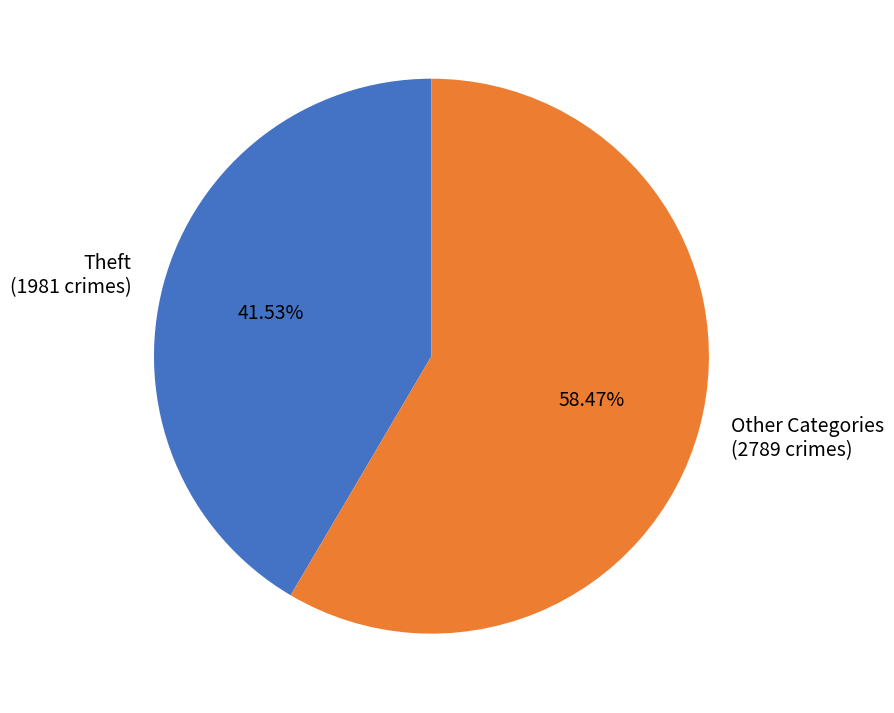

What is the smallest slice in the pie chart?

Theft